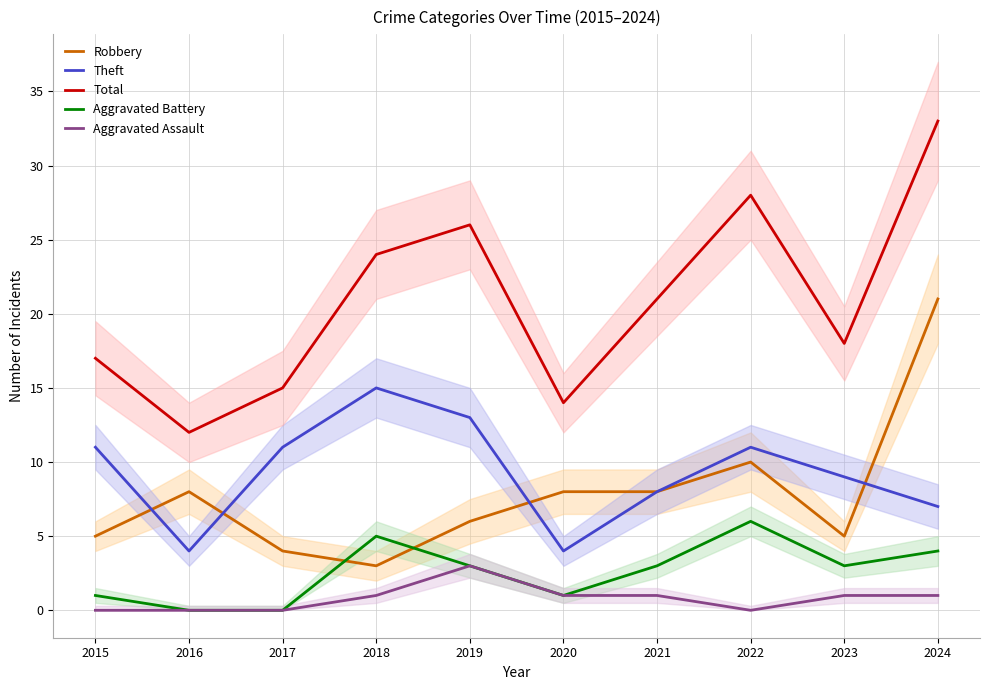

At which category does Theft reach its first local valley?

2016